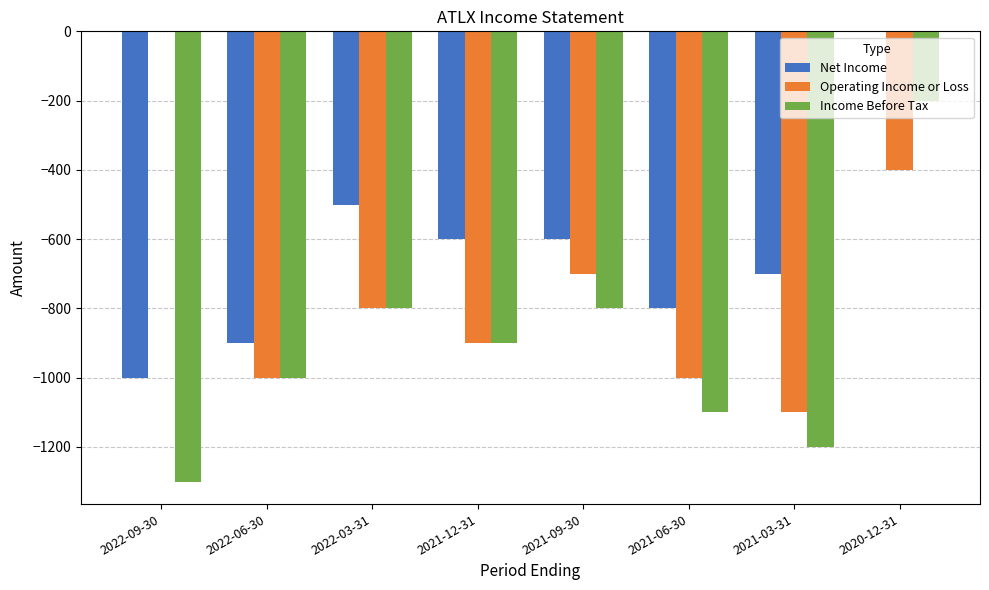

At which label does Income Before Tax reach its peak?

2020-12-31